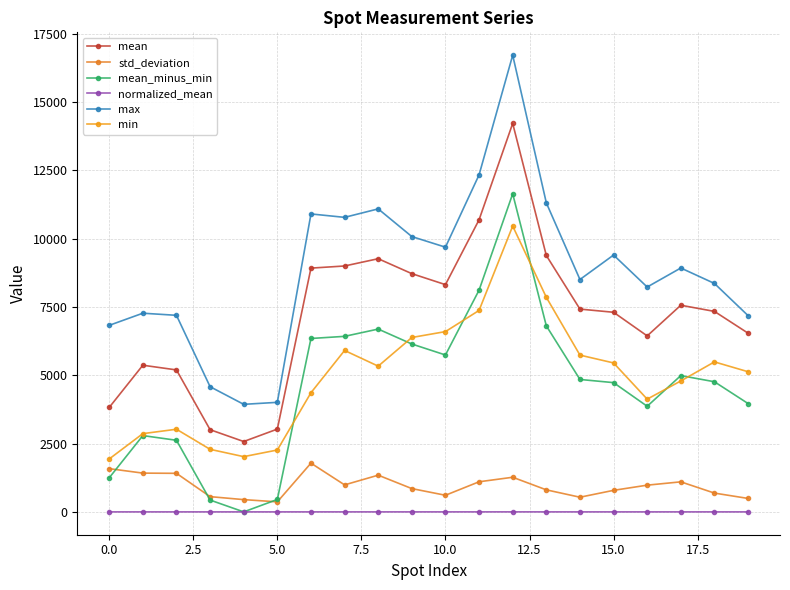

Is this an area chart (filled region under the line)?

No